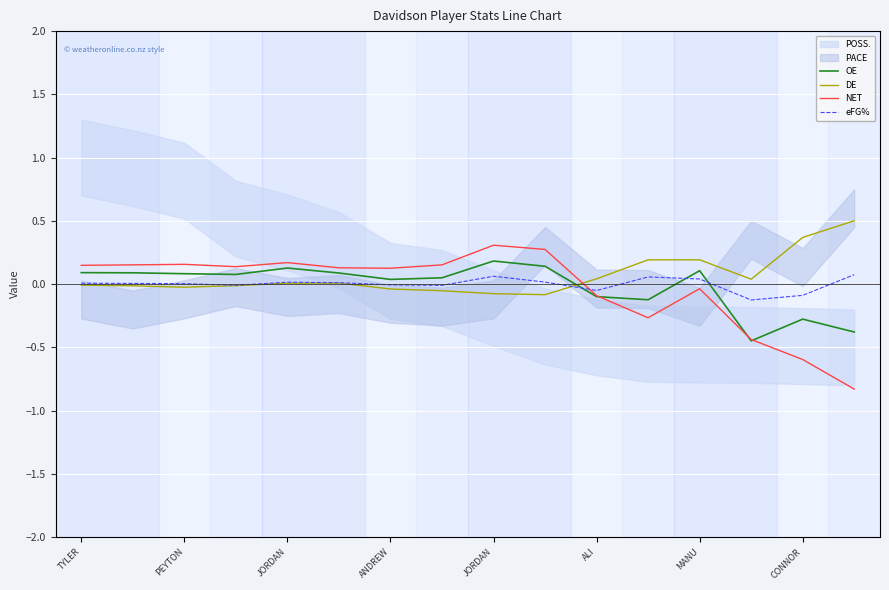

What is the maximum value for DE?

0.5